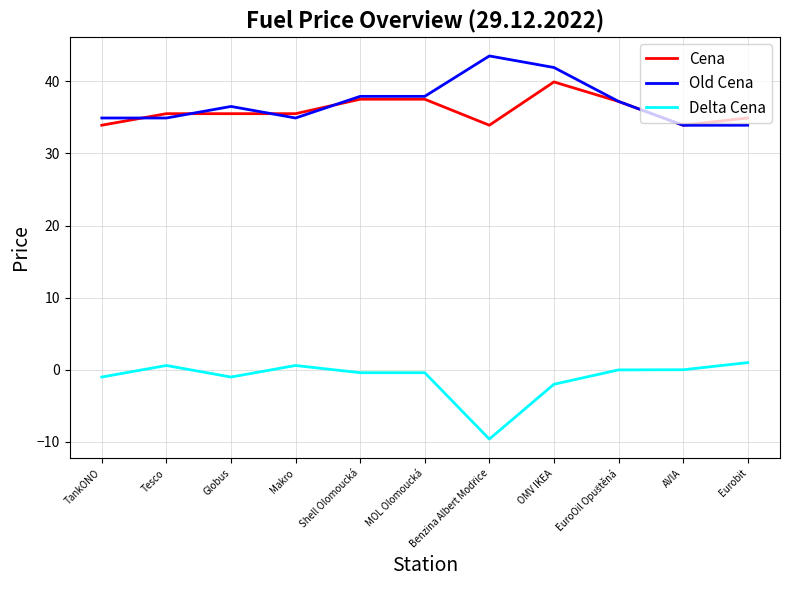

The value of Old Cena at Globus is 48.0. True or false?

False